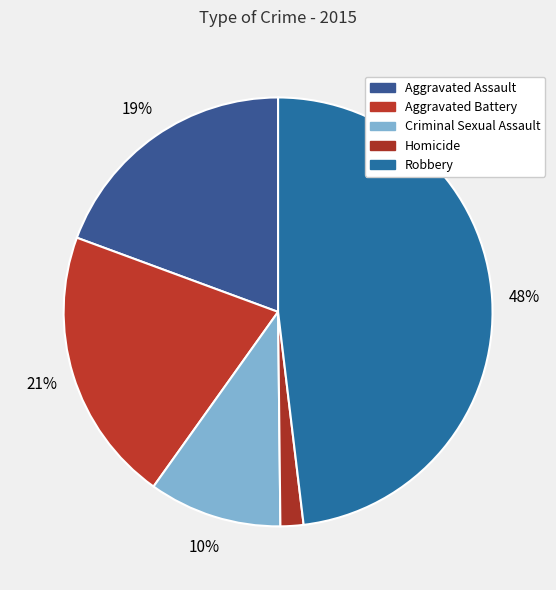

Is Aggravated Battery the majority of the pie?

No